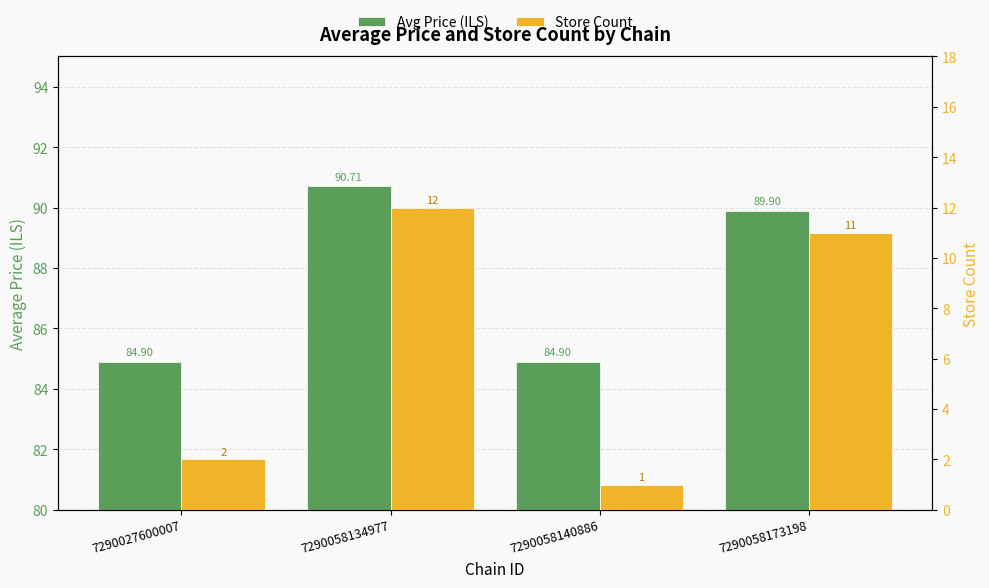

What is the value of the Avg Price (ILS) bar at the 1st from the left?

84.9